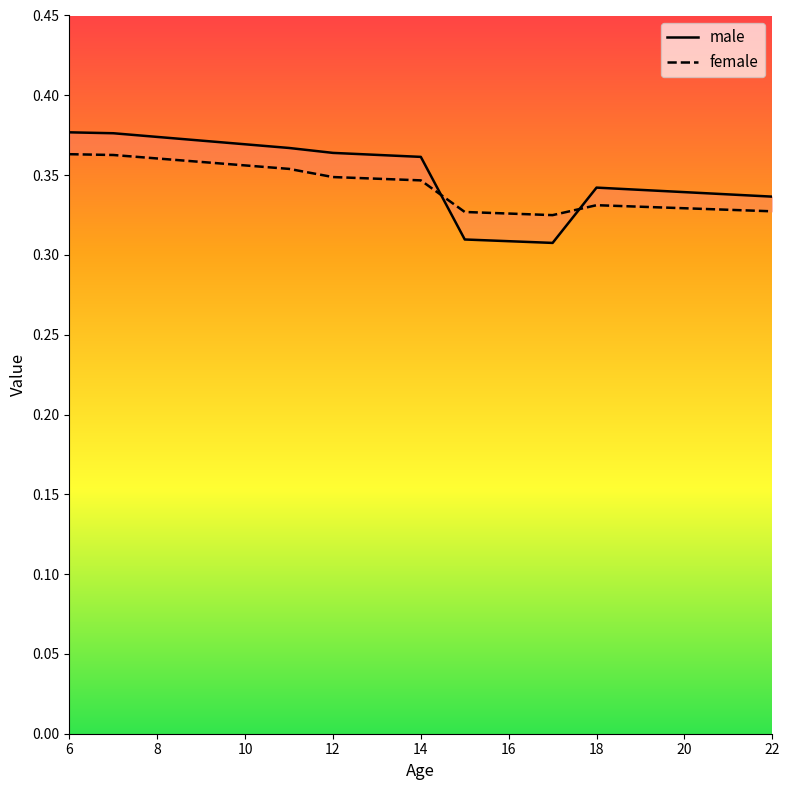

In male, how many points are higher than both neighbors (excluding endpoints)?

1